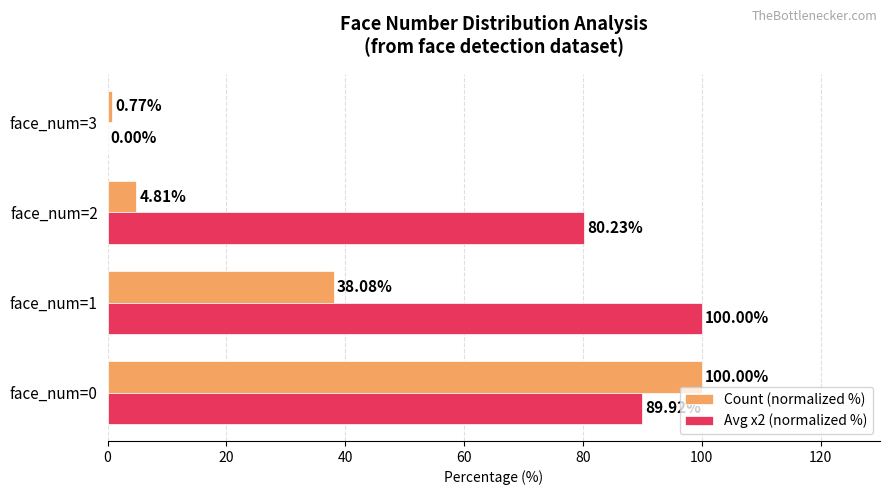

How many values in Avg x2 (normalized %) are above zero?

3